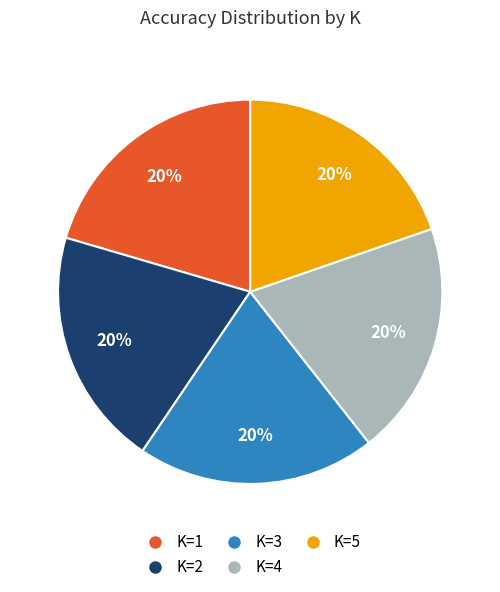

Is K=1 the majority of the pie?

No